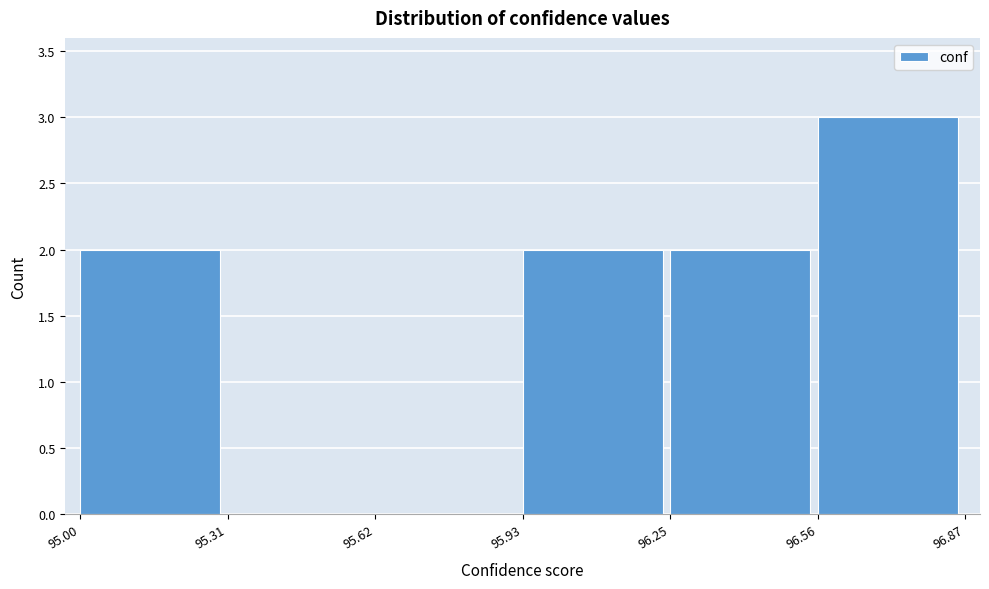

Reading left to right, transcribe this chart: for each bar, give the range it covers on the x-axis and its height. The values are not printed on the chart, so give them approximately, as read against the axis.

95.00 to 95.31: 2
95.31 to 95.62: 0
95.62 to 95.93: 0
95.93 to 96.25: 2
96.25 to 96.56: 2
96.56 to 96.87: 3